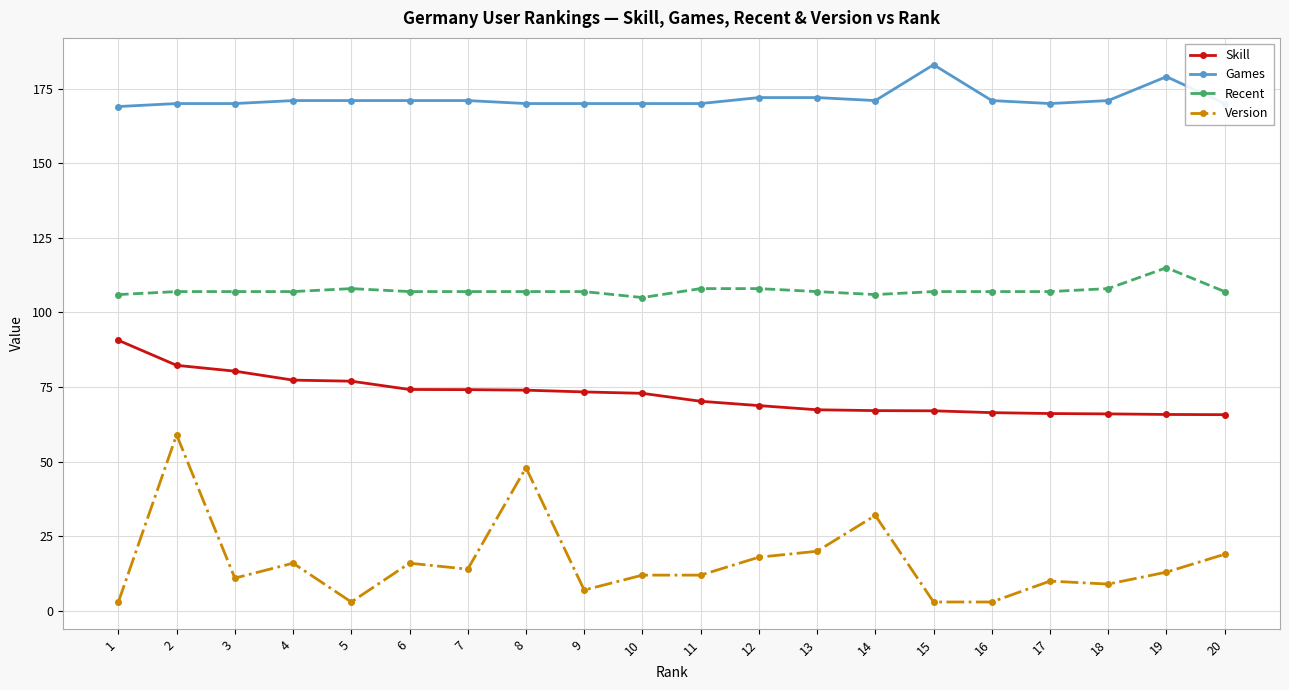

What is the average value of the Recent series?

107.4